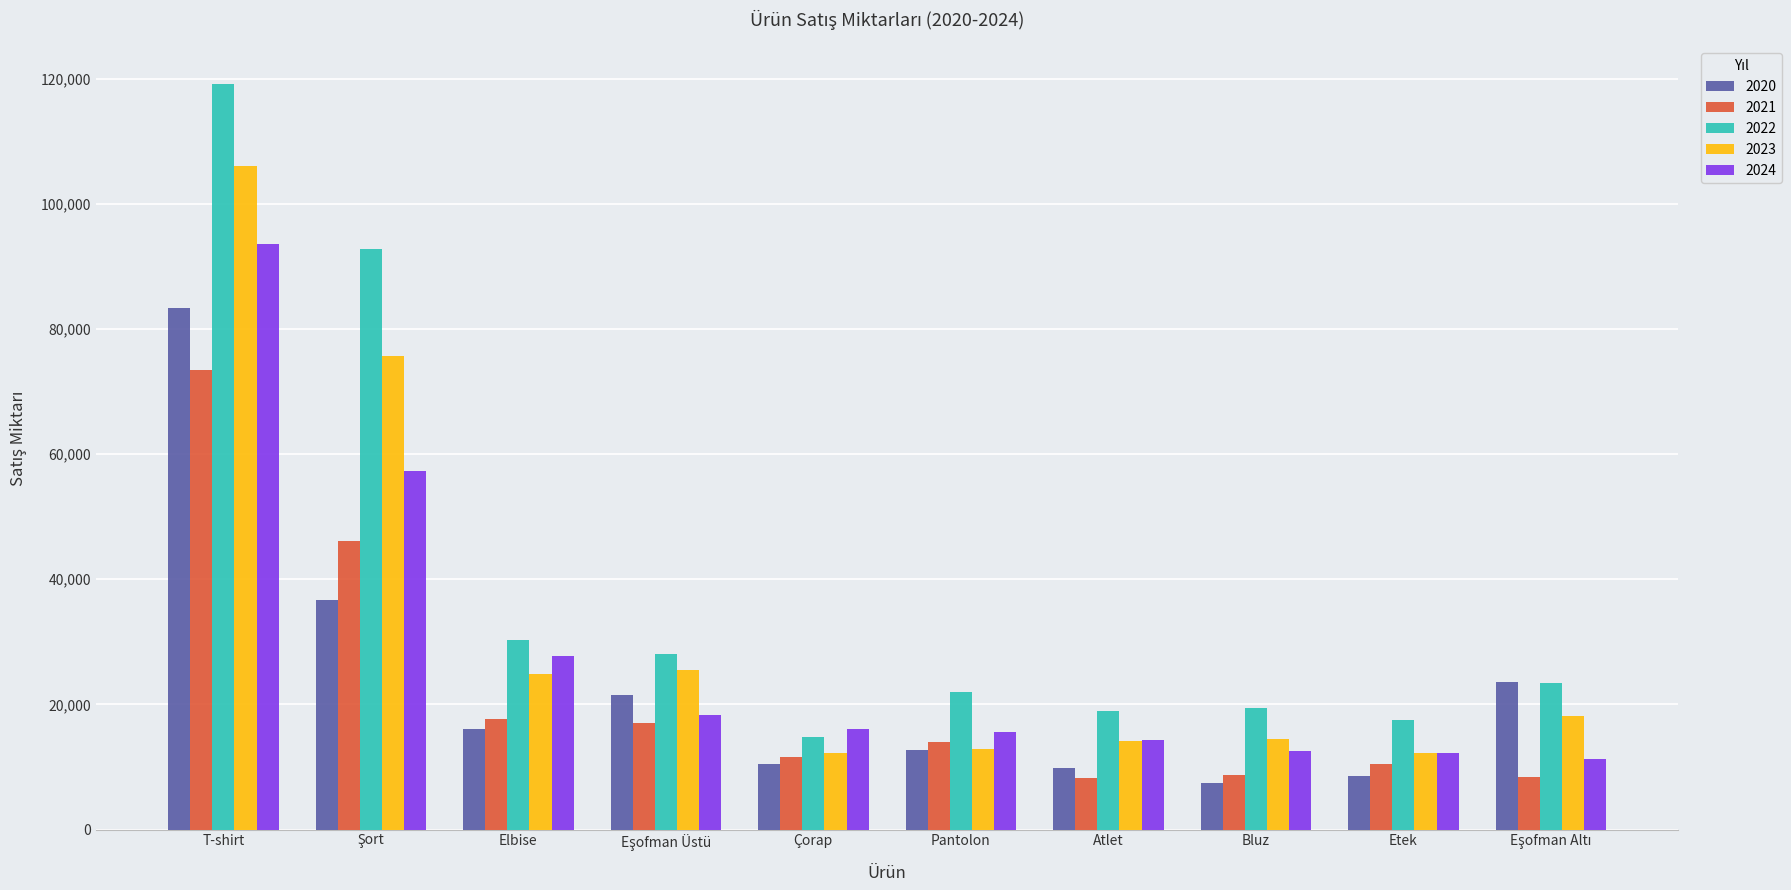

What is the label of the 6th bar from the left?

Pantolon